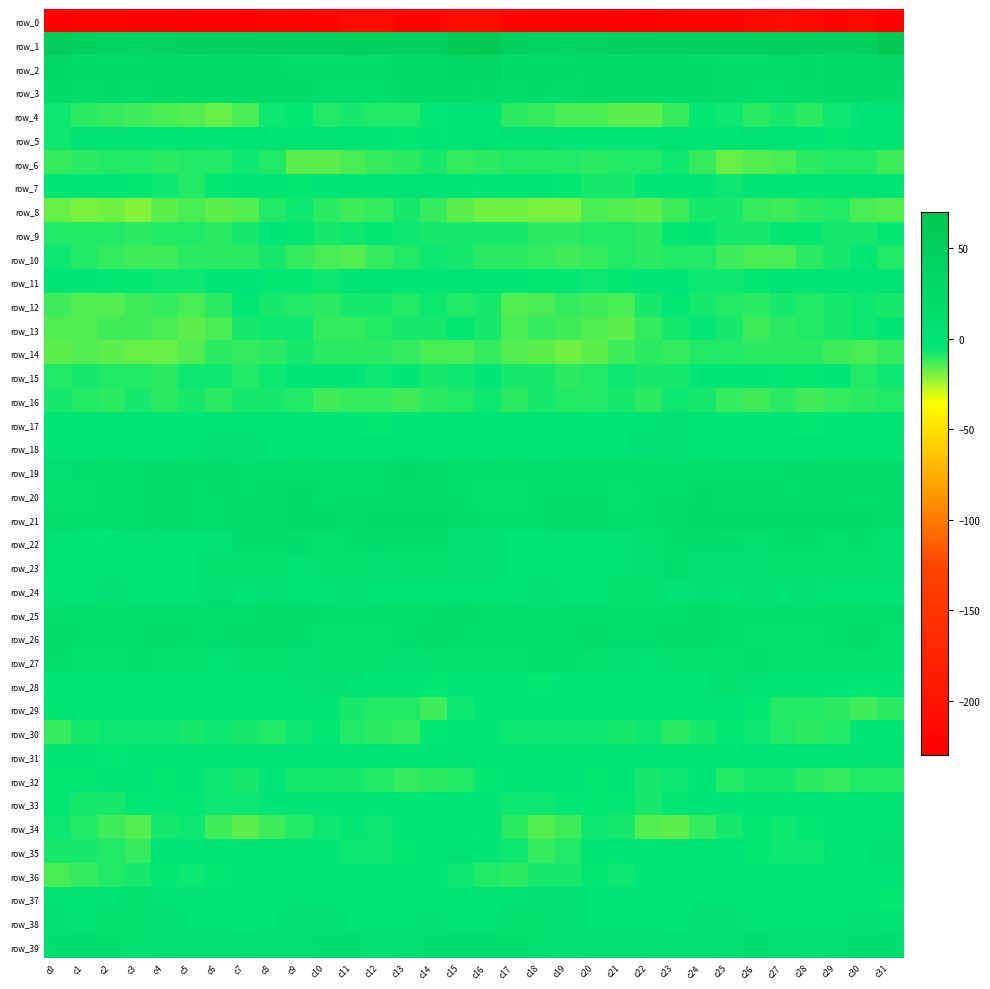

What is the total value across all series at c7?

-171.2